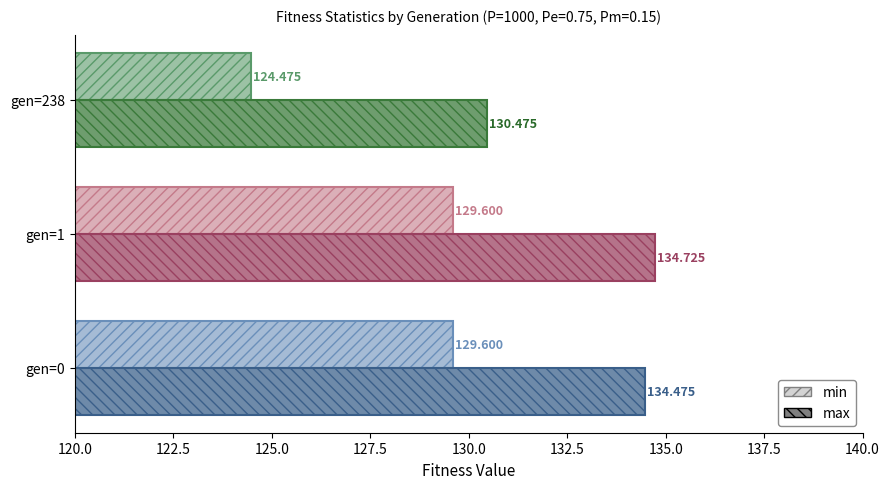

Is the value of max at gen=238 greater than the value of min at gen=1?

Yes